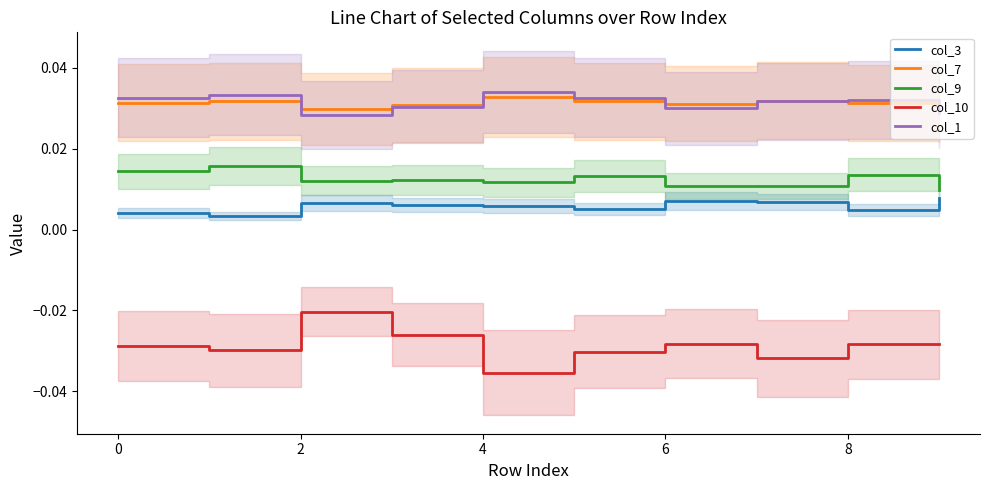

The col_1 series shows 0.1 at 0. True or false?

False